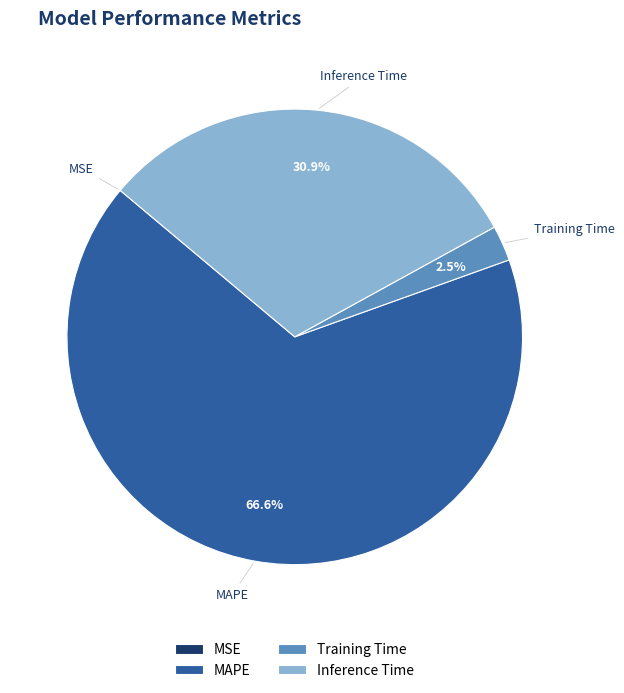

Is MAPE the majority of the pie?

Yes